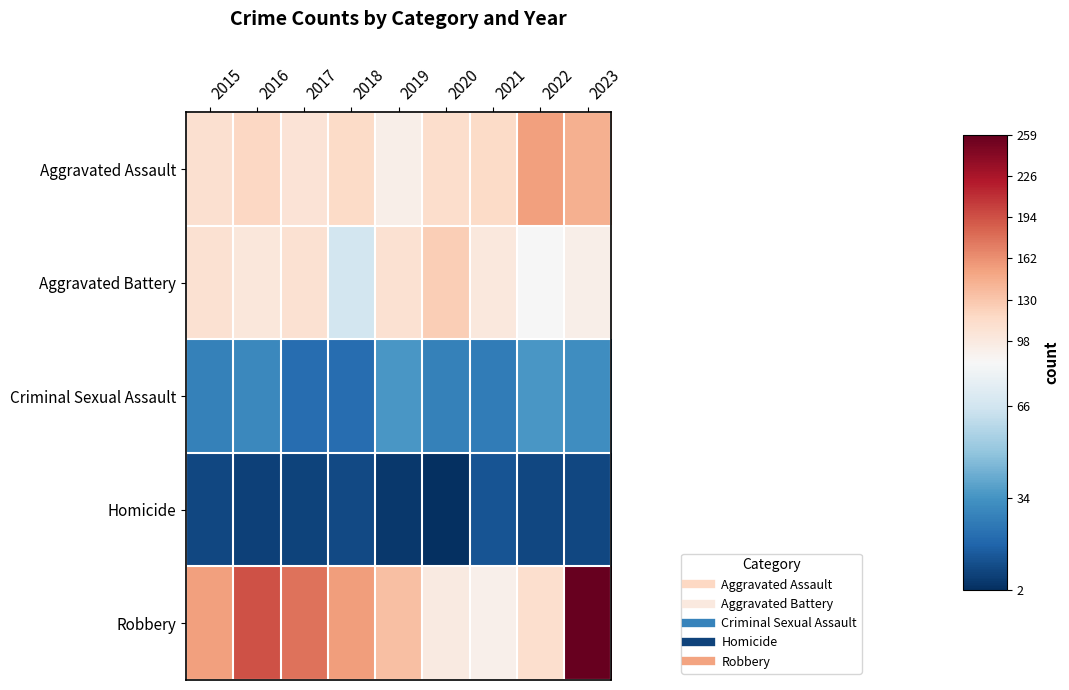

Which series has the widest spread of values?

Robbery